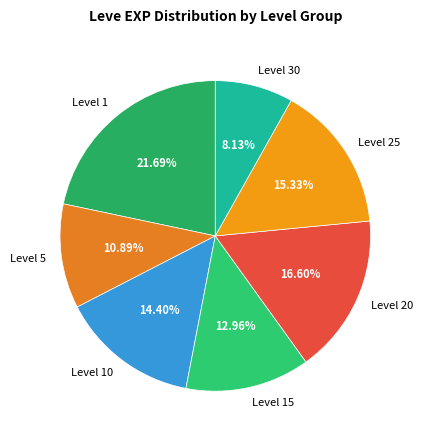

Which has a higher value, Level 20 or Level 10?

Level 20